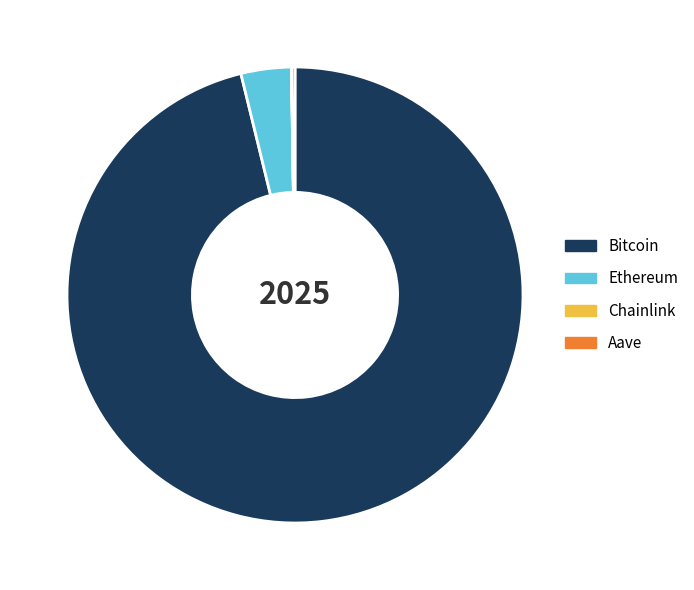

What is the majority slice?

Bitcoin